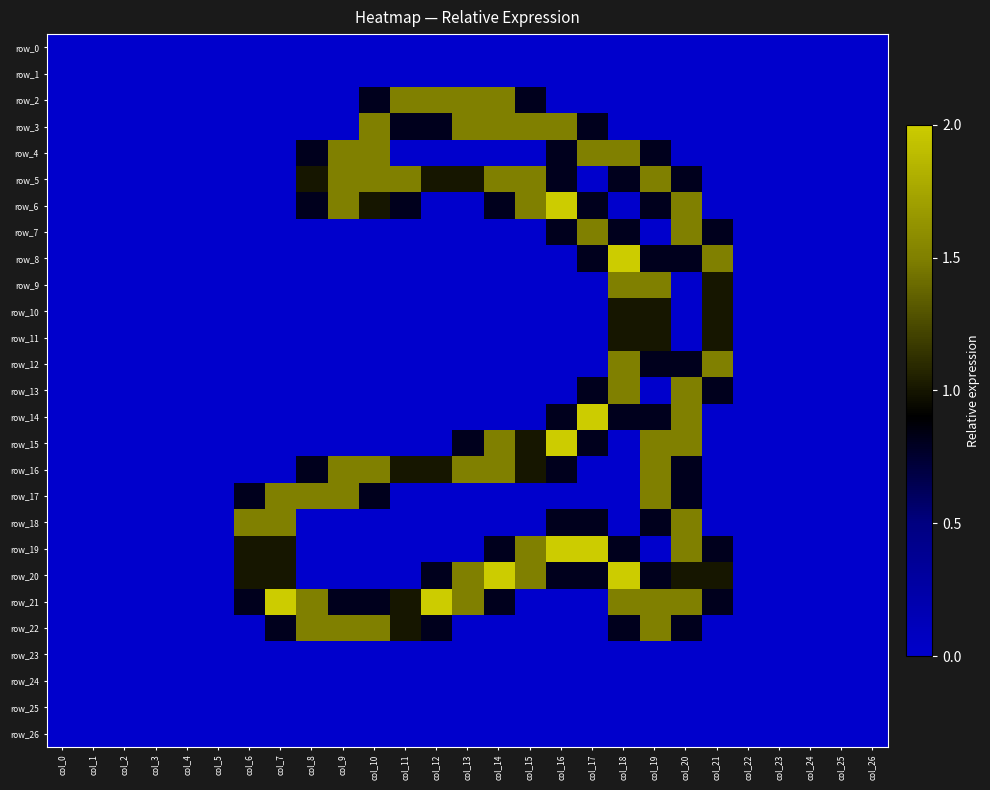

List the labels in order of row_19 value, smallest first.

col_0, col_1, col_2, col_3, col_4, col_5, col_8, col_9, col_10, col_11, col_12, col_13, col_19, col_22, col_23, col_24, col_25, col_26, col_14, col_18, col_21, col_6, col_7, col_15, col_20, col_16, col_17